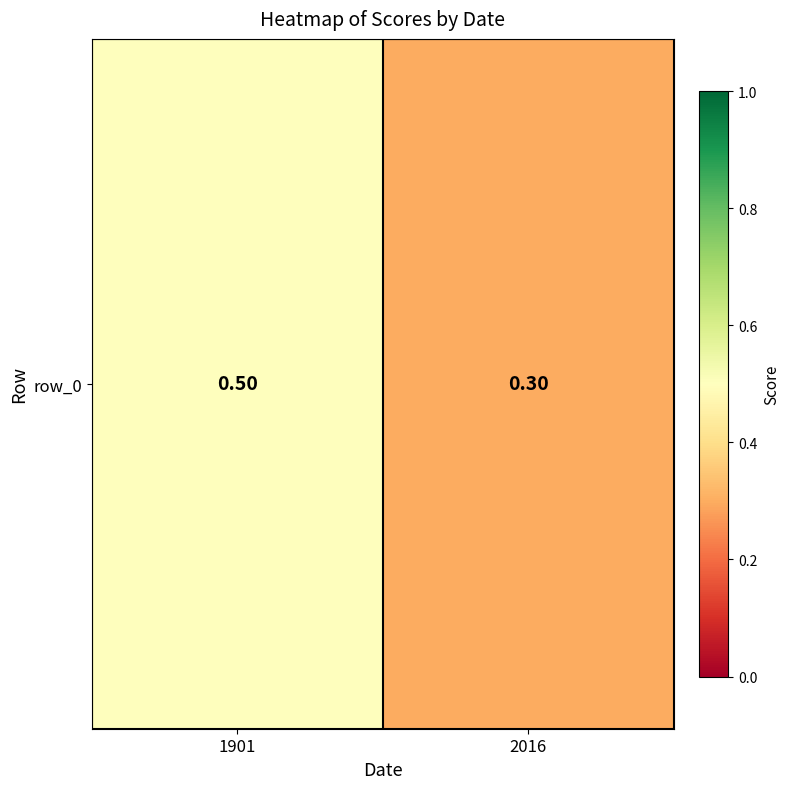

Reading left to right, list all the values displayed in this chart.

0.5	0.3